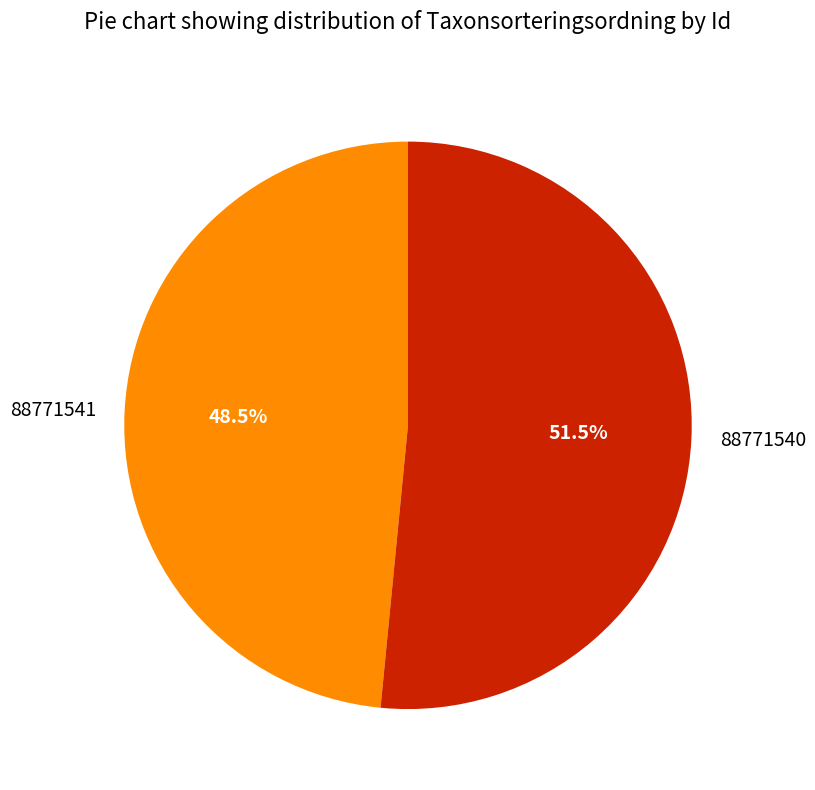

Count the number of slices in the pie.

2